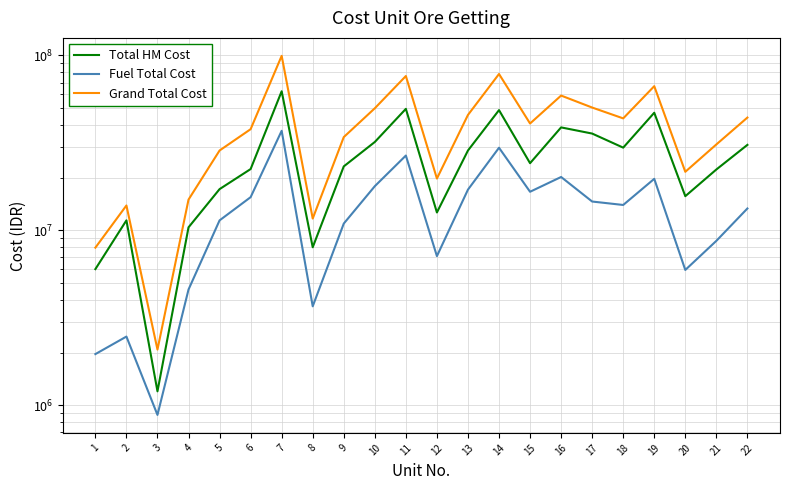

What is the lowest value of the Grand Total Cost series?

2079750.0